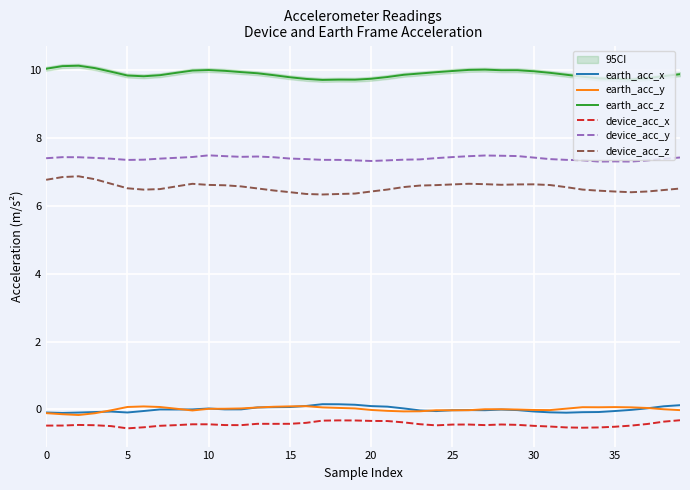

Which series has the largest total across all categories?

earth_acc_z